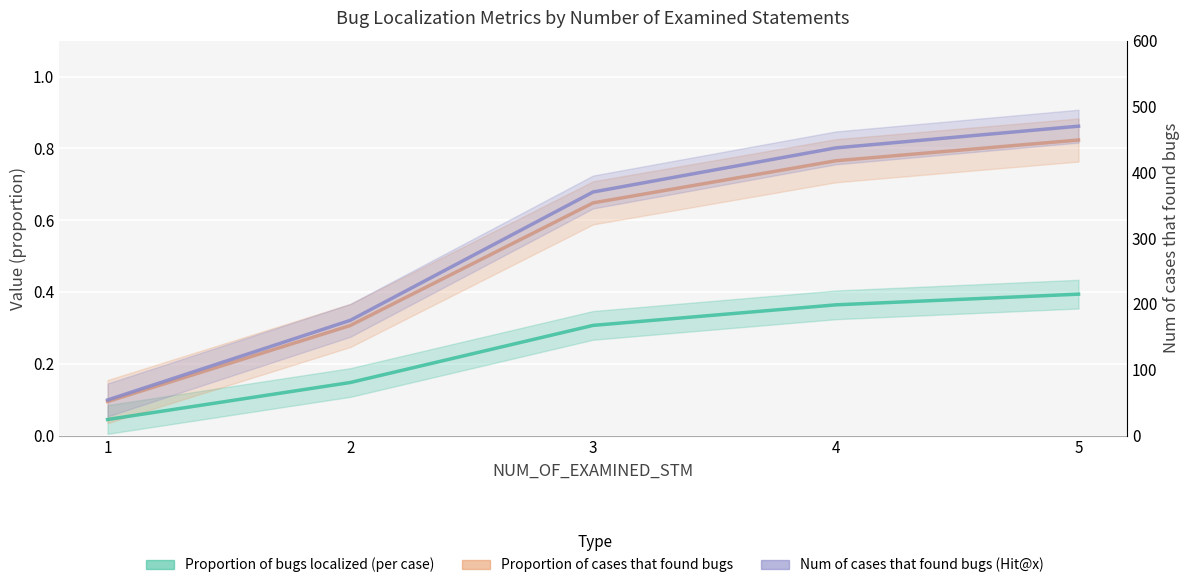

True or false: Num of cases that found bugs (Hit@x) and Proportion of cases that found bugs cross at least once.

False